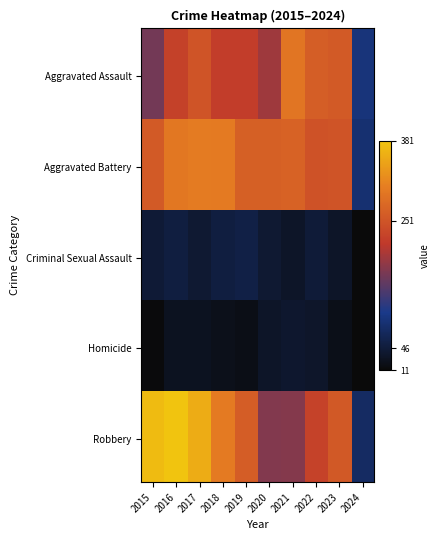

Reading right to left, what are all the values shown in this chart?

Aggravated Assault: 92	259	264	295	192	220	220	251	225	164
Aggravated Battery: 86	252	249	270	268	267	302	303	298	259
Criminal Sexual Assault: 11	33	45	33	40	55	51	41	51	43
Homicide: 12	22	35	38	34	21	23	27	28	13
Robbery: 75	257	227	175	174	263	302	356	381	372